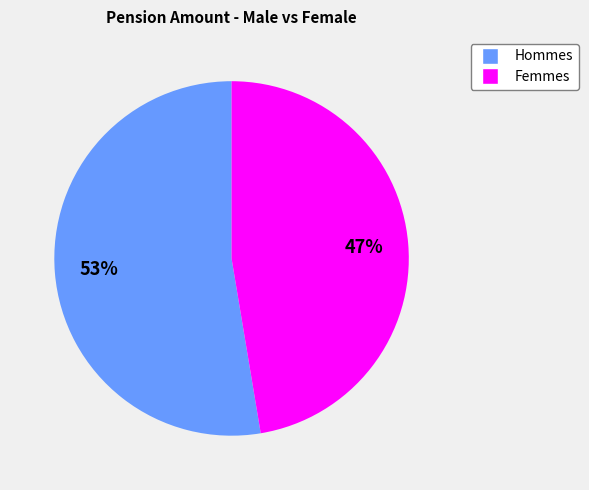

To the nearest percent, what is the average slice percentage?

50%